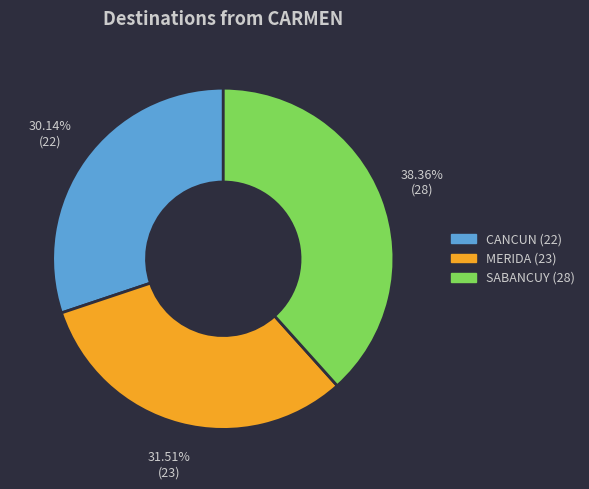

Approximately how many times larger is the value at SABANCUY compared to CANCUN?

1.3